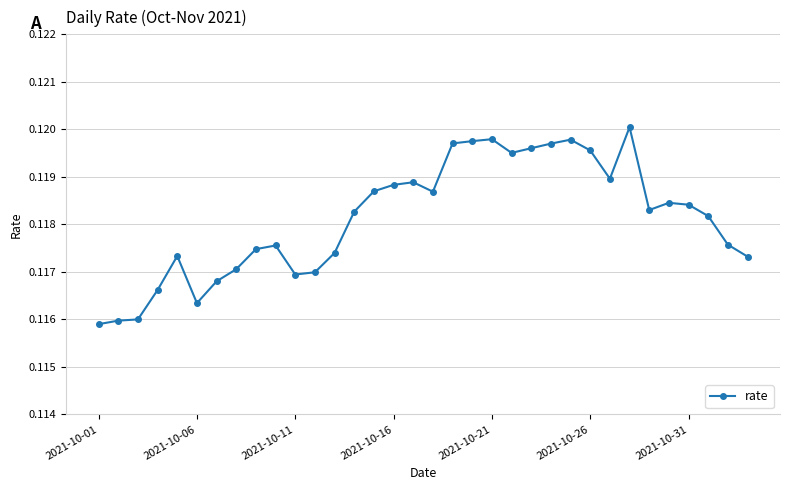

What is the sum of all values?

4.0